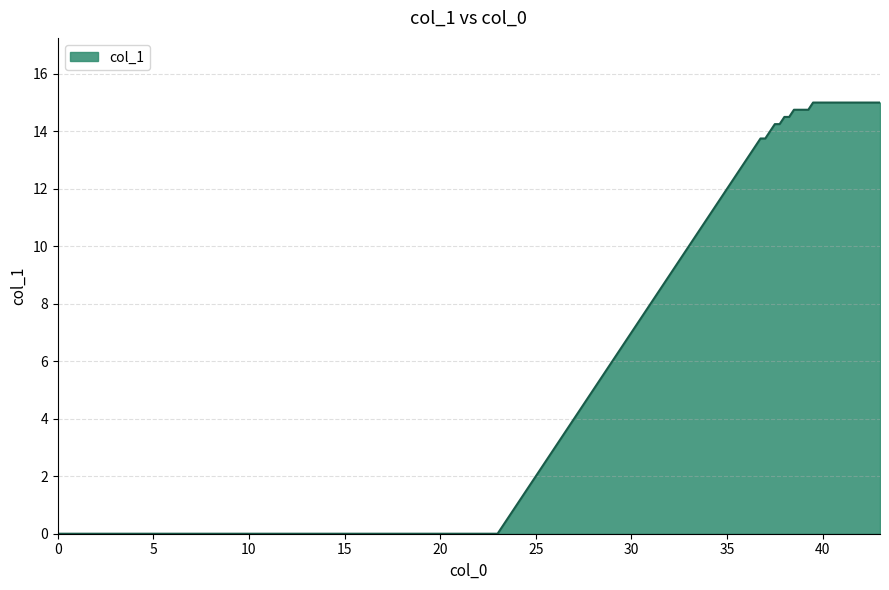

How many lines are shown in the chart?

1